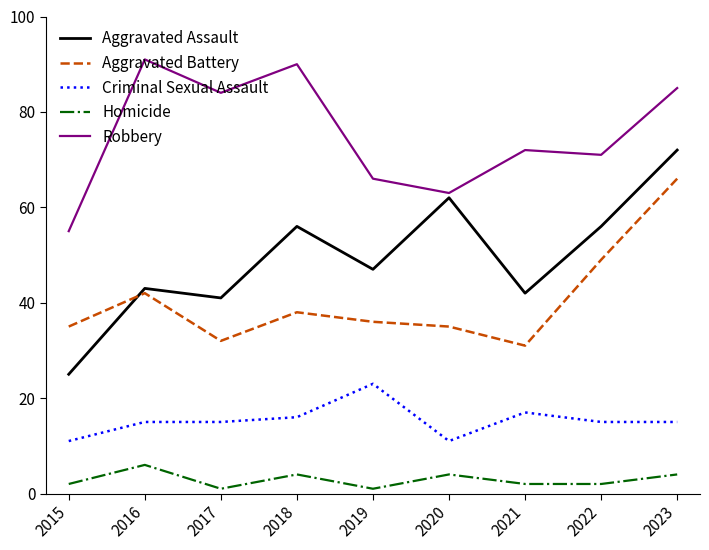

Reading left to right, what are all the values shown in this chart?

Aggravated Assault: 2015=25	2016=43	2017=41	2018=56	2019=47	2020=62	2021=42	2022=56	2023=72
Aggravated Battery: 2015=35	2016=42	2017=32	2018=38	2019=36	2020=35	2021=31	2022=49	2023=66
Criminal Sexual Assault: 2015=11	2016=15	2017=15	2018=16	2019=23	2020=11	2021=17	2022=15	2023=15
Homicide: 2015=2	2016=6	2017=1	2018=4	2019=1	2020=4	2021=2	2022=2	2023=4
Robbery: 2015=55	2016=91	2017=84	2018=90	2019=66	2020=63	2021=72	2022=71	2023=85